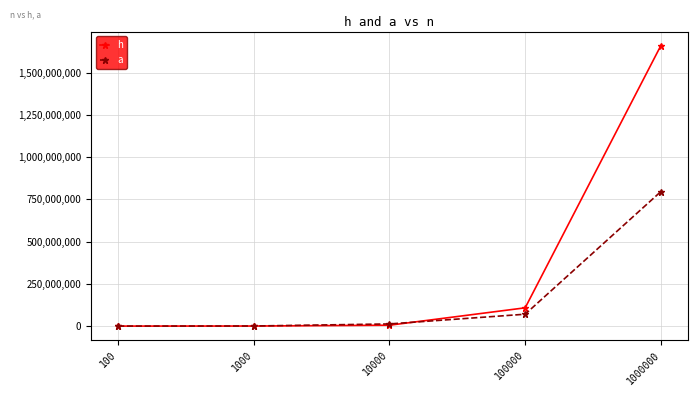

What is the highest value of the a series?

796239590